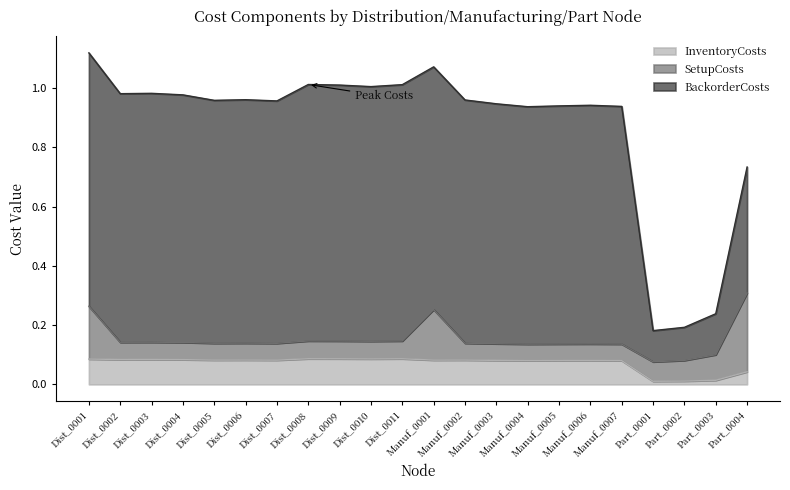

What is the label of the 15th point from the right?

Dist_0008